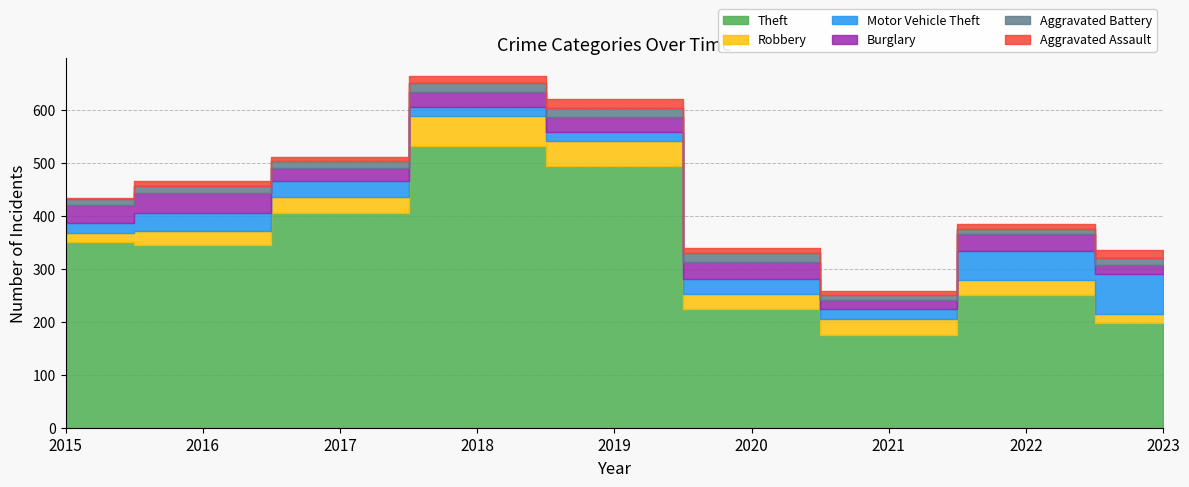

Between 2018 and 2019, which is larger?

2018